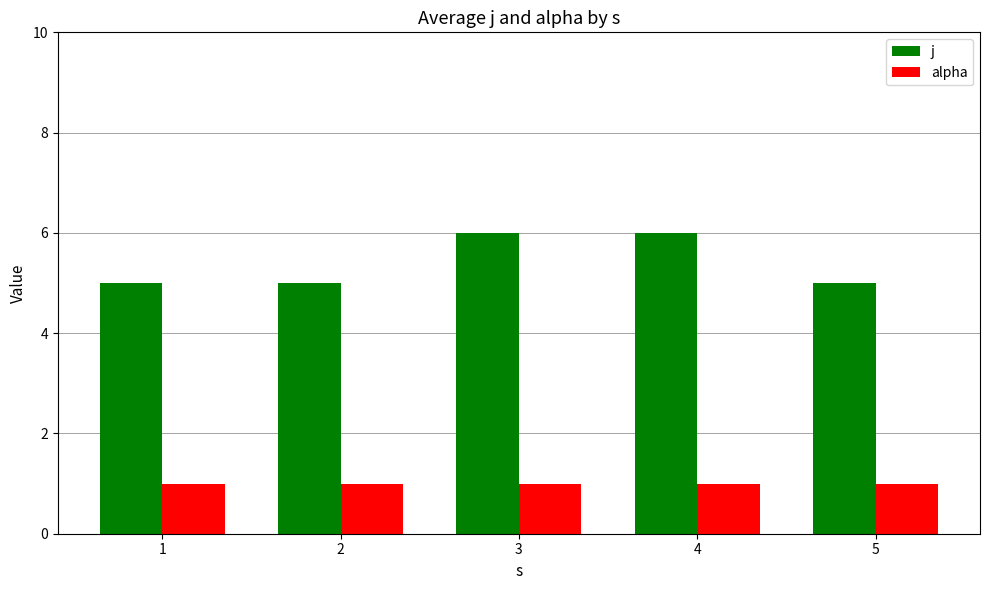

Between 2 and 3, which series saw the biggest shift?

j